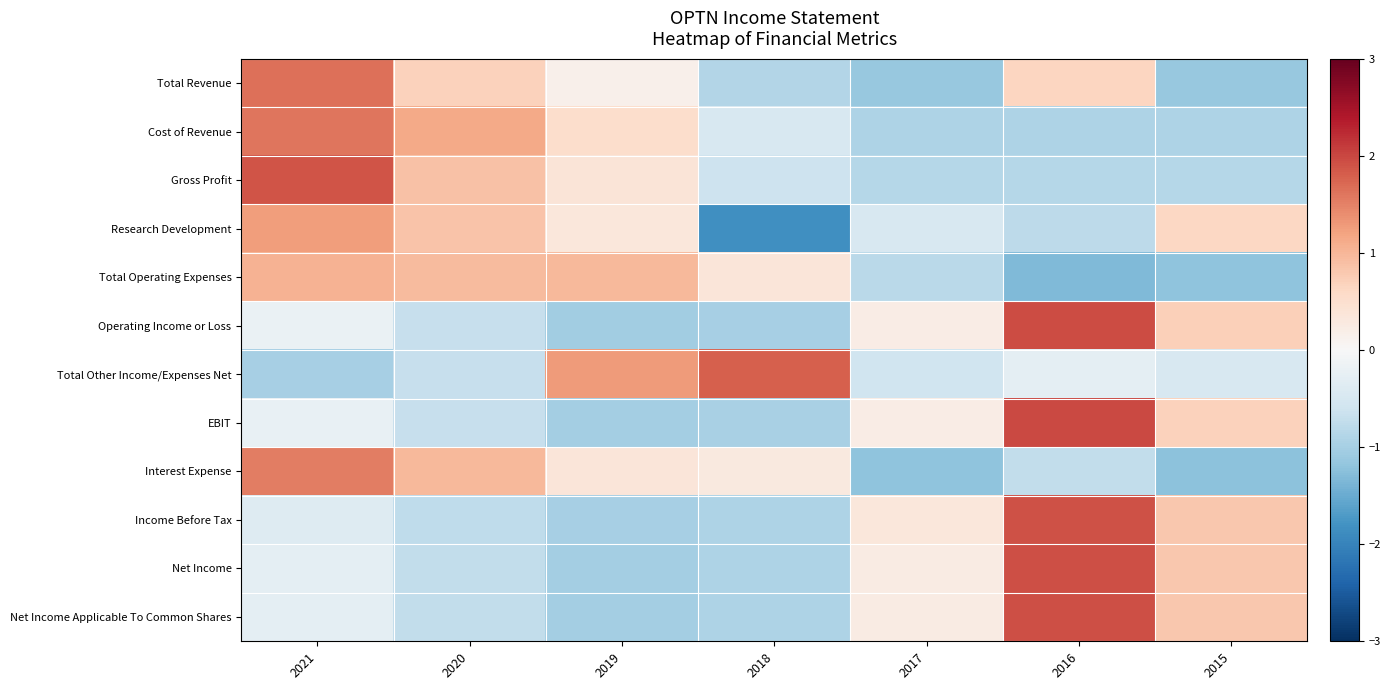

What is the total value across all series at 2017?

-4.7